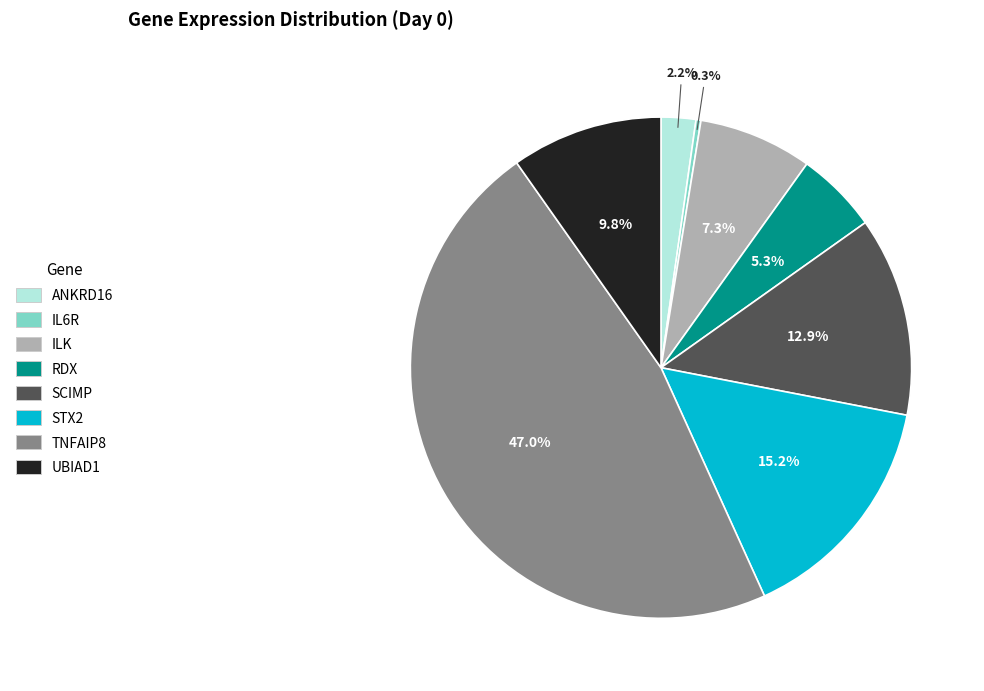

Which has a higher value, RDX or UBIAD1?

UBIAD1